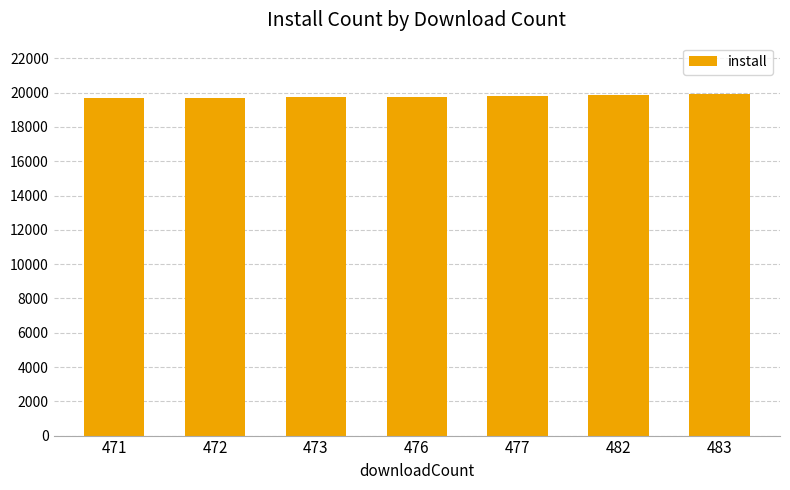

What is the ratio of the value at 471 to the value at 482?

1.0